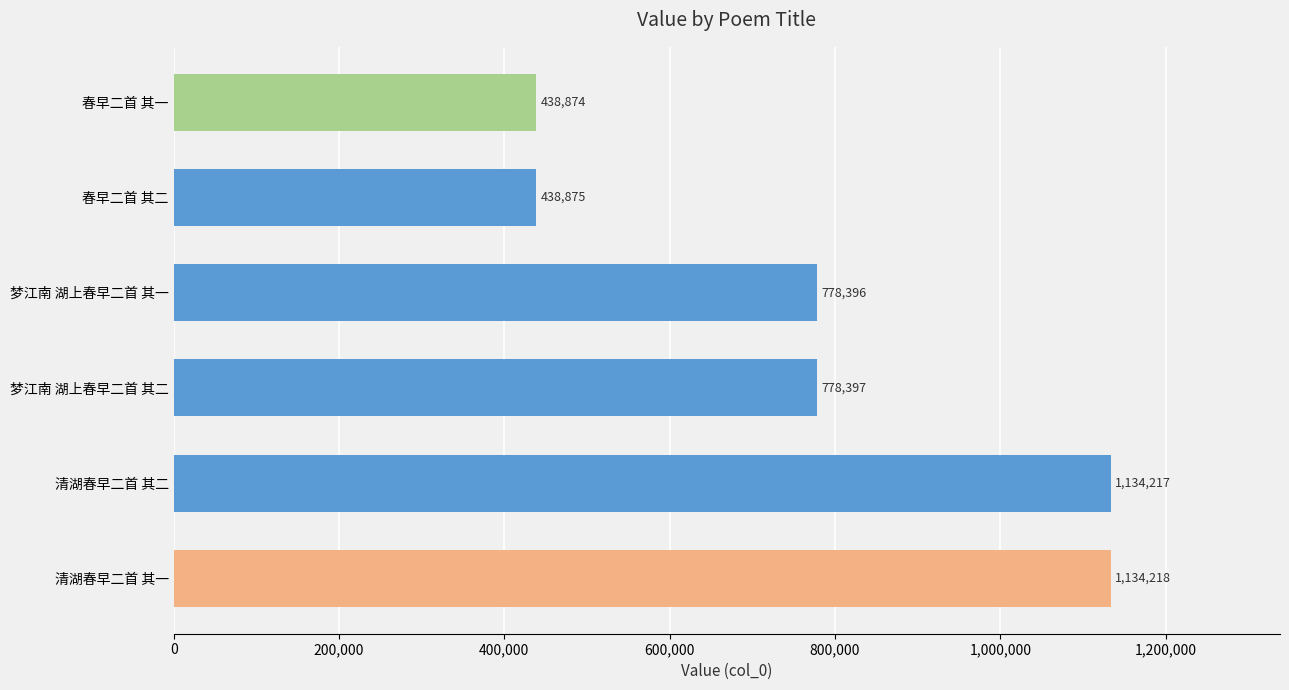

How many categories are shown in the chart?

6